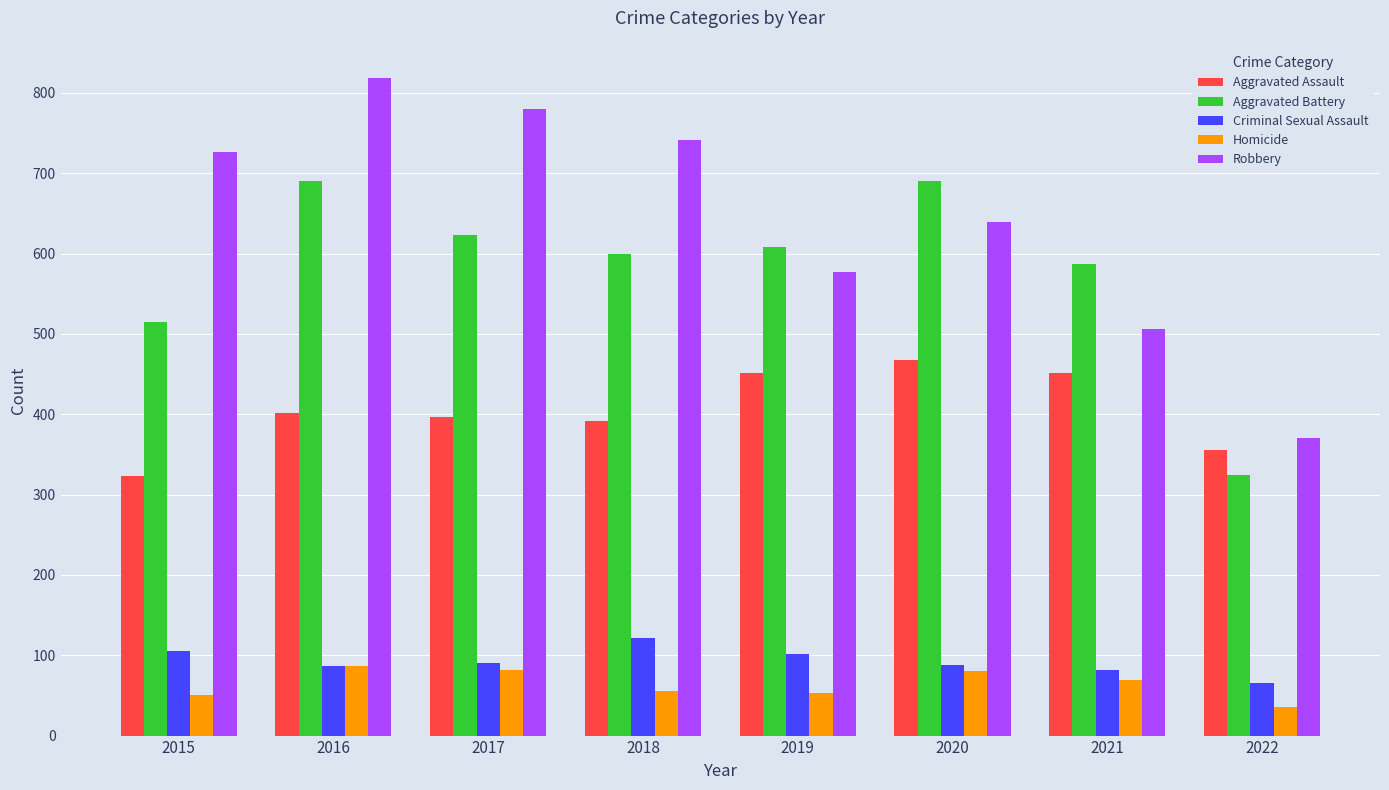

What is the difference between the highest and lowest values at 2016?

732